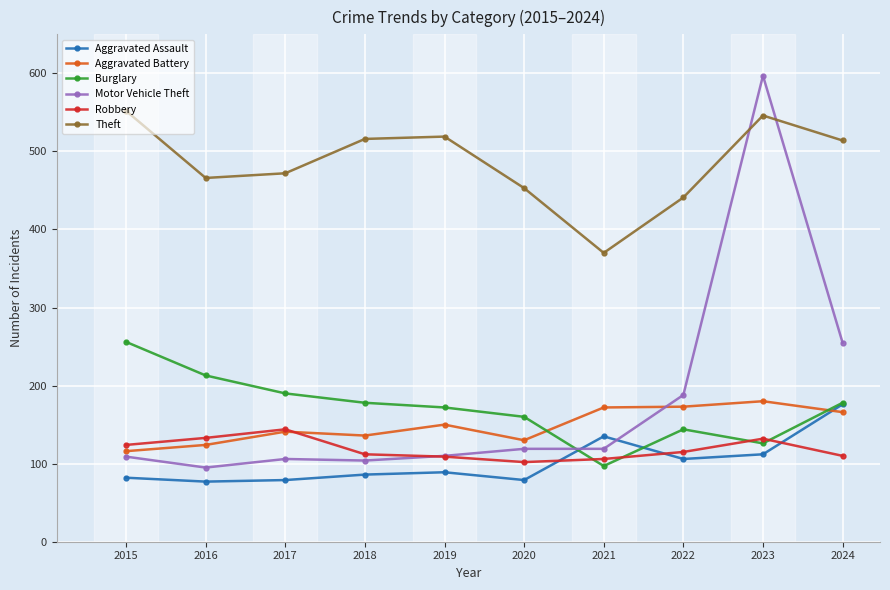

Between 2021 and 2023, which series saw the biggest shift?

Motor Vehicle Theft